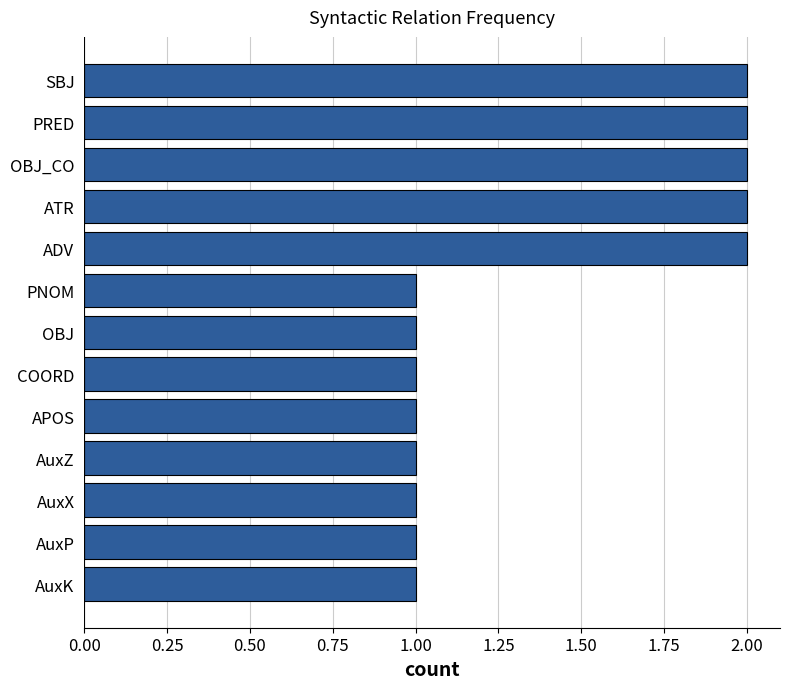

Count the number of categories in the chart.

13